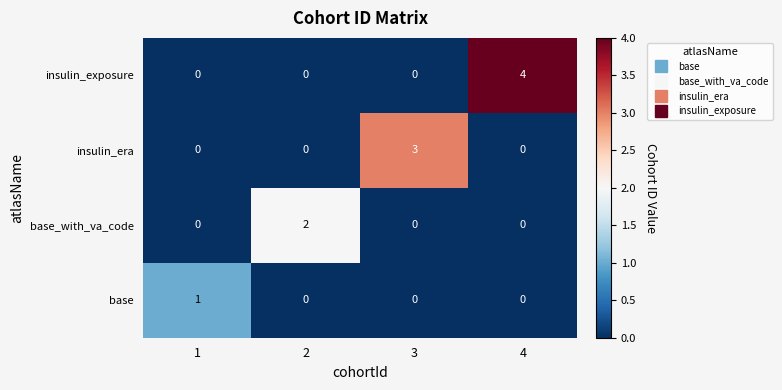

List the series in order of their overall mean, lowest first.

base, base_with_va_code, insulin_era, insulin_exposure